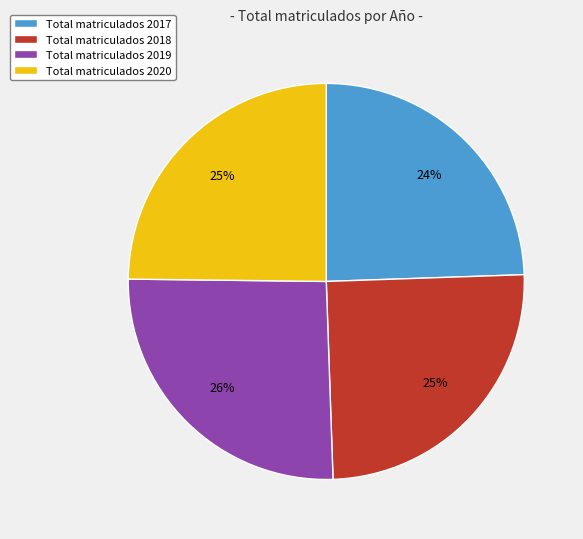

To the nearest percent, what portion does Total matriculados 2017 represent?

24%